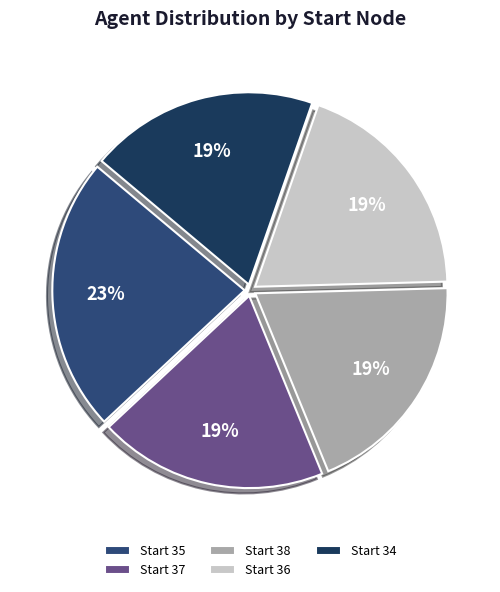

Rank the categories by value from lowest to highest.

37, 38, 36, 34, 35